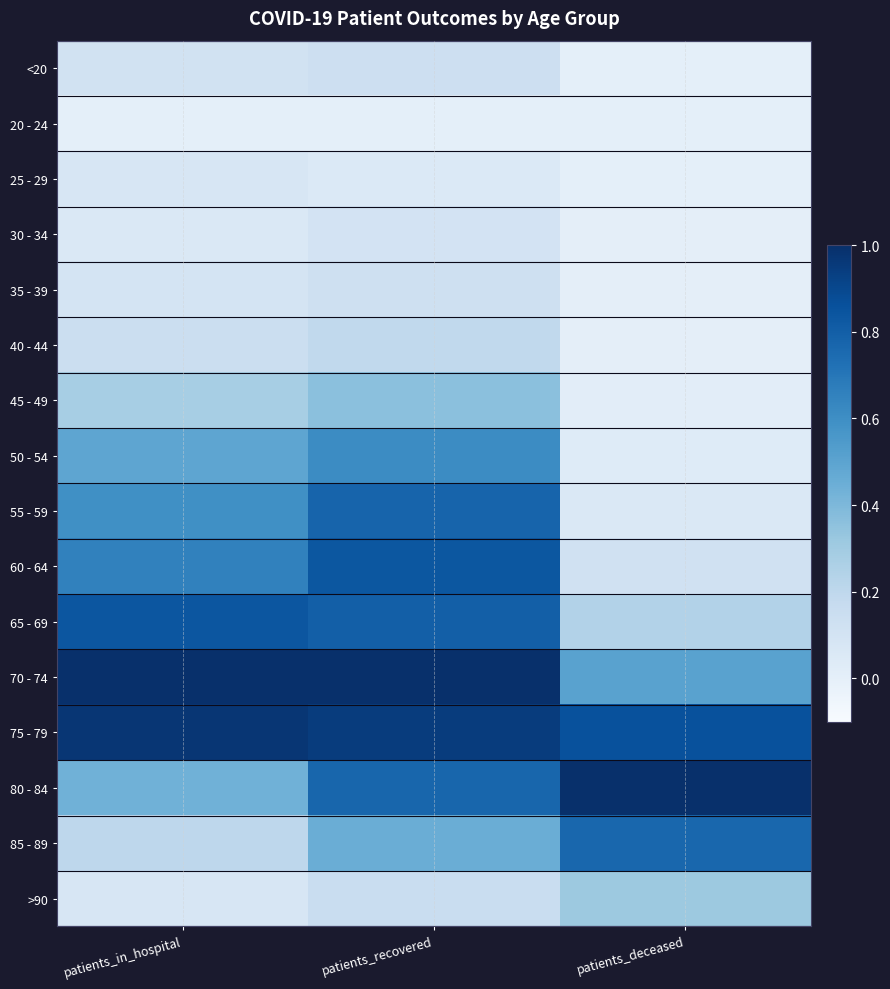

Between patients_recovered and patients_in_hospital, which is larger?

patients_recovered